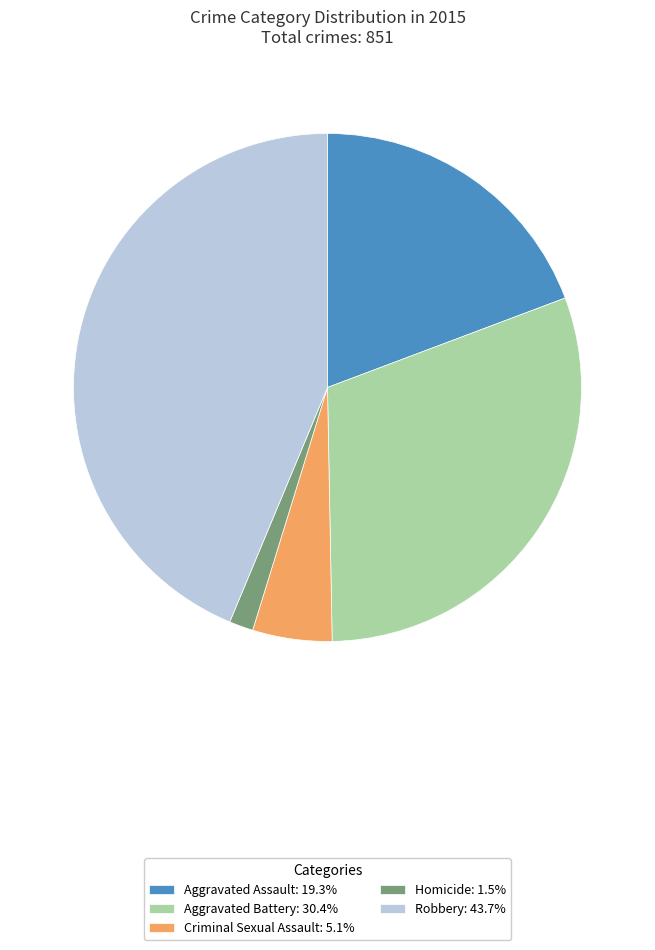

Does Robbery account for over 50% of the chart?

No